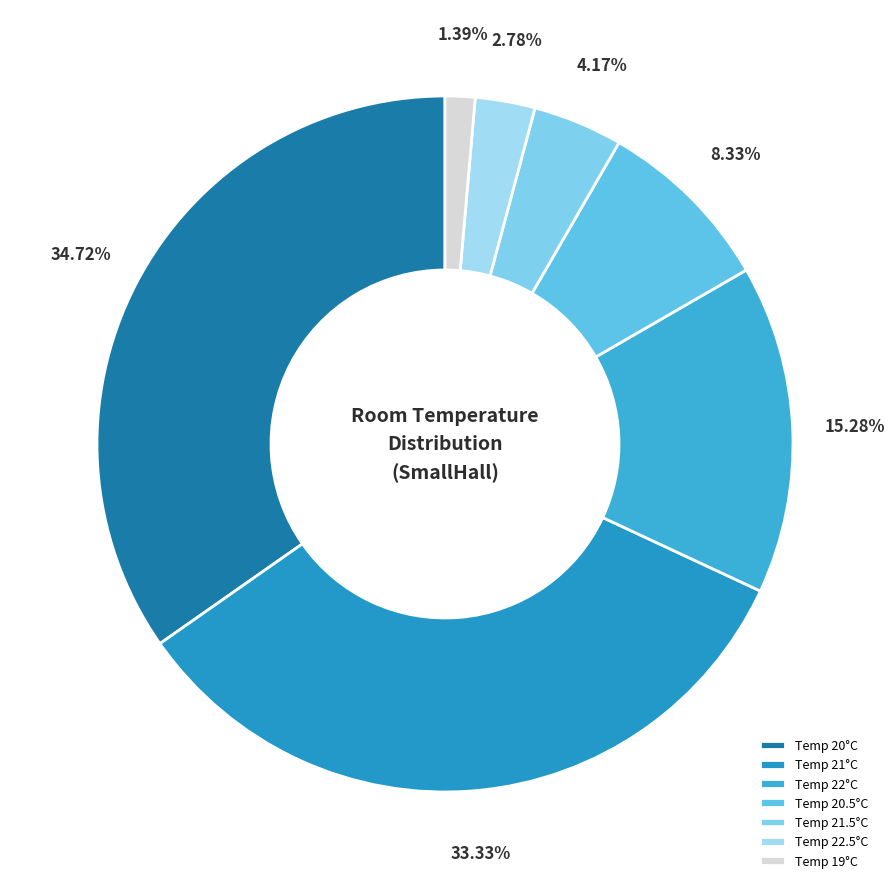

Count the number of slices in the pie.

7